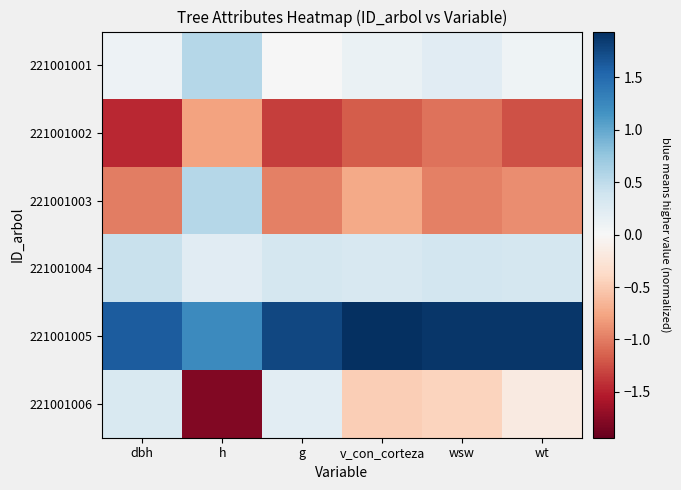

At which category is the sum across all series the highest?

dbh